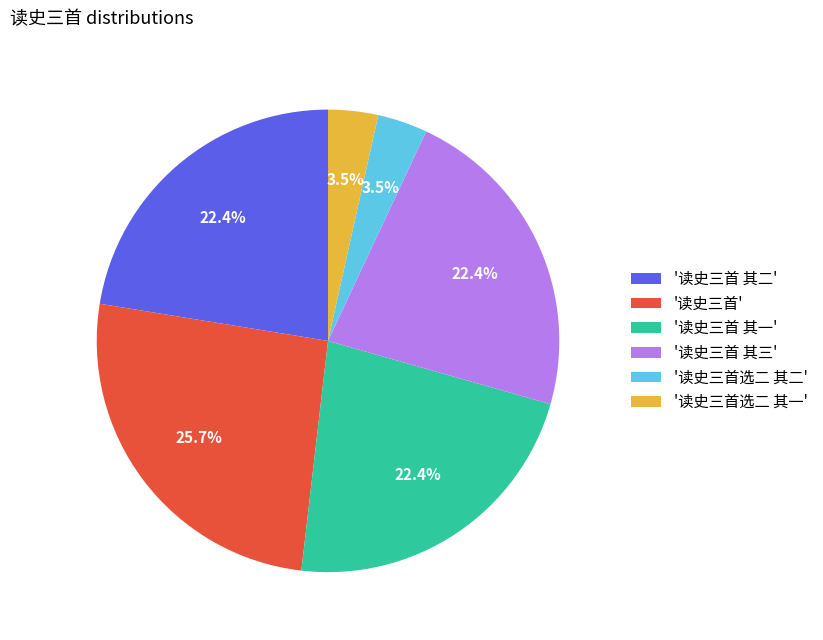

Which has a higher value, '读史三首选二 其一' or '读史三首 其二'?

'读史三首 其二'